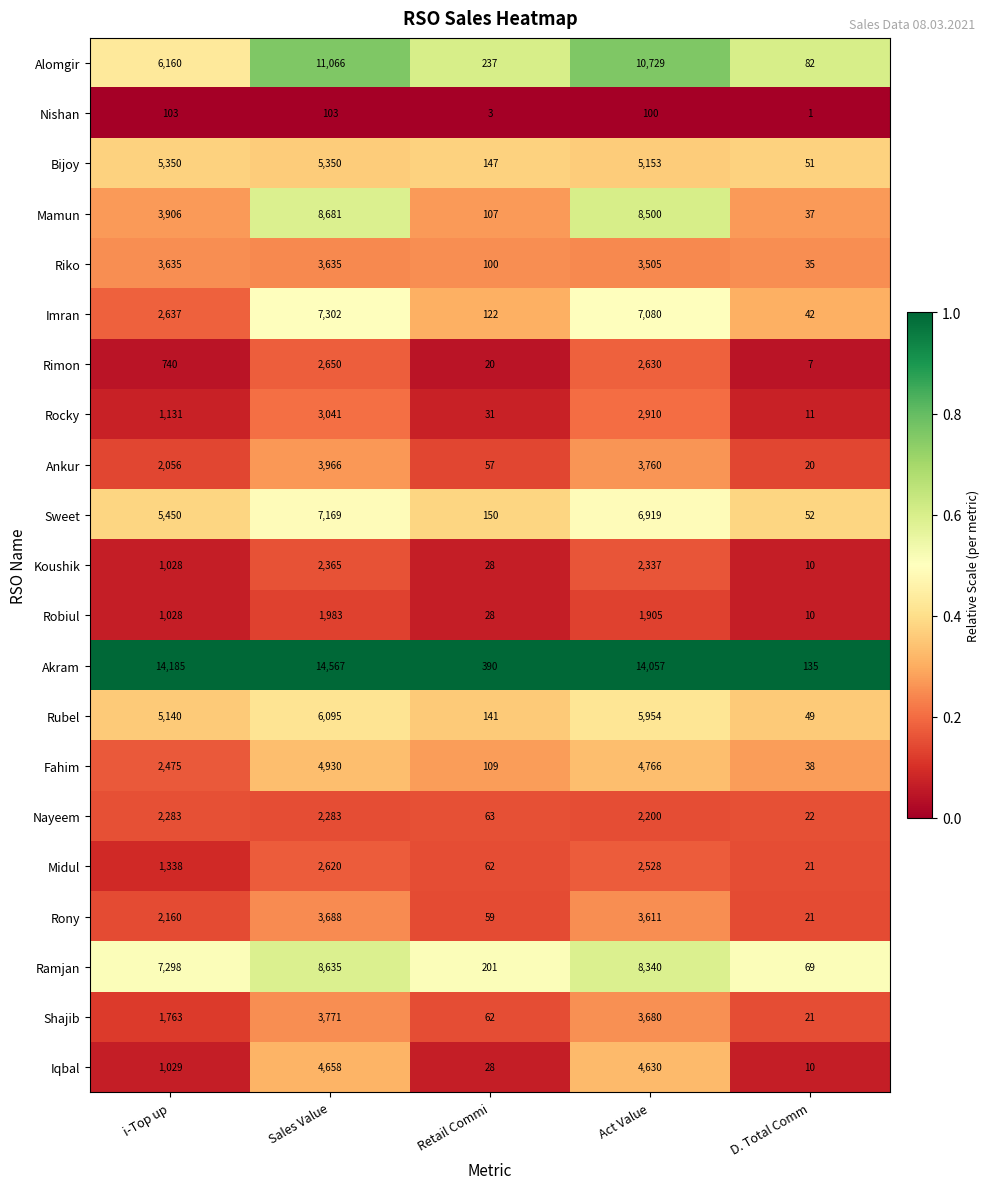

What is the total value across all series at D. Total Comm?

744